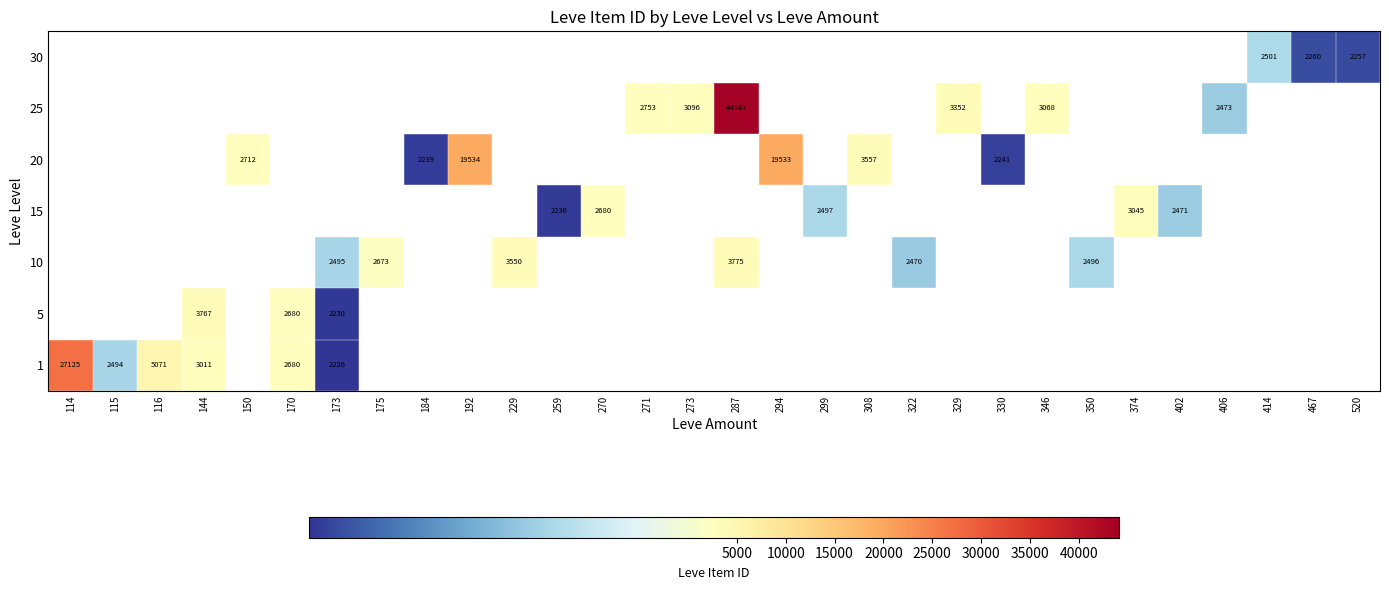

Rank the series by their average value, from highest to lowest.

1, 5, 10, 15, 20, 25, 30